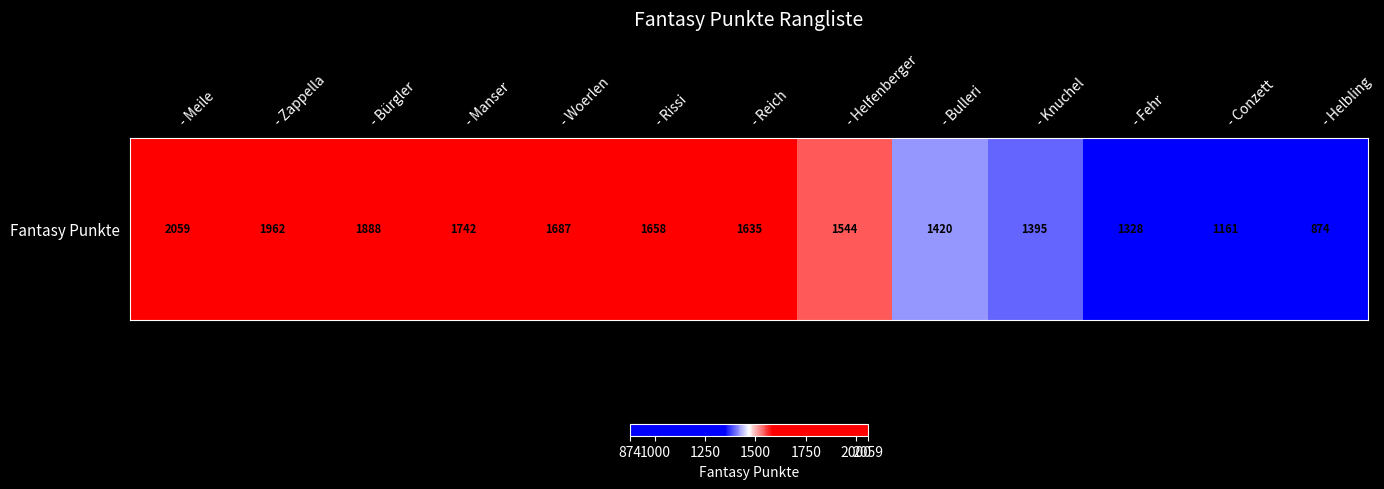

What is the change in value from - Helfenberger to - Knuchel?

-149